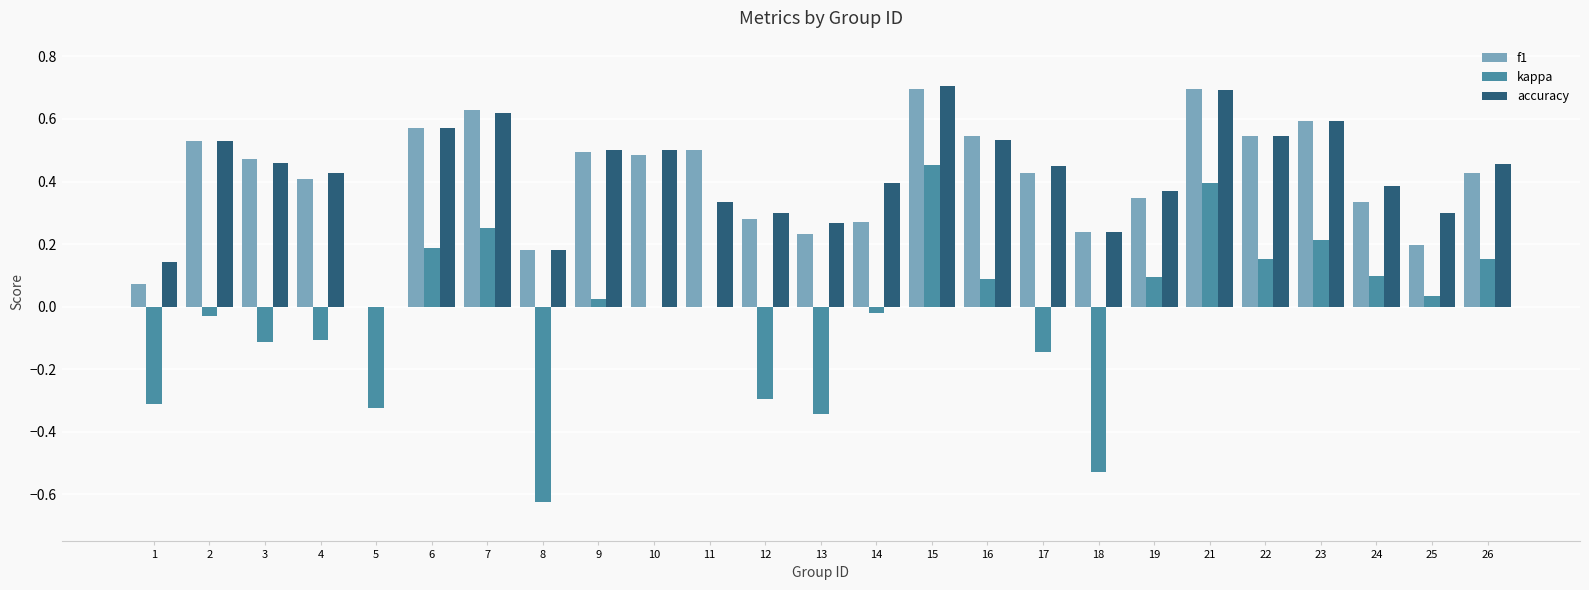

Does the chart contain stacked bars?

No